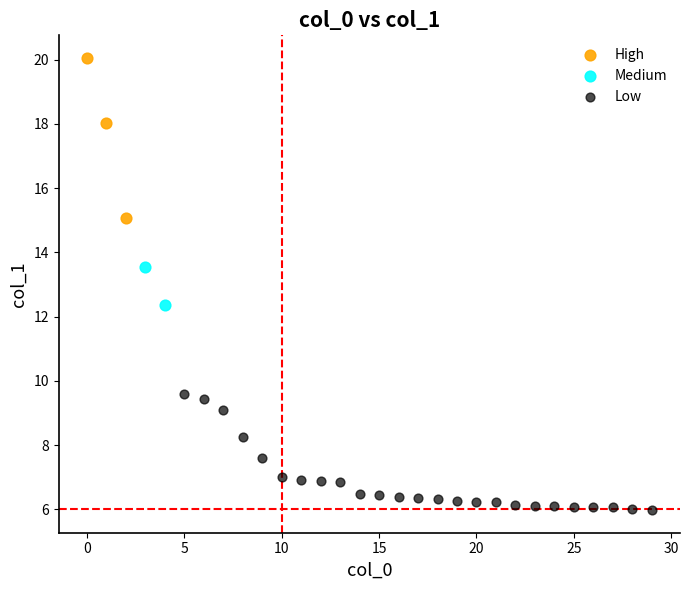

What are all the series names shown in the legend?

High, Medium, Low